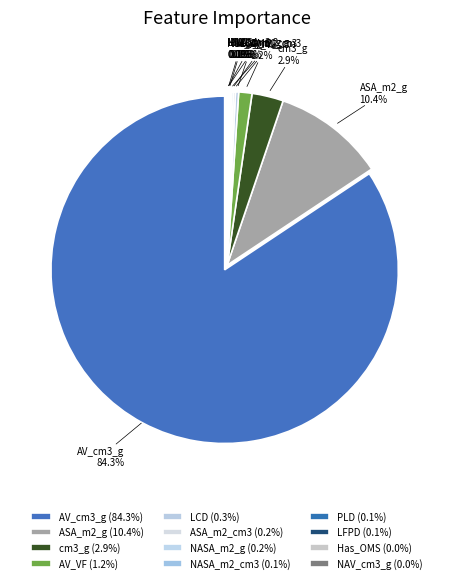

What percentage is NOT represented by NASA_m2_g?

99.8%